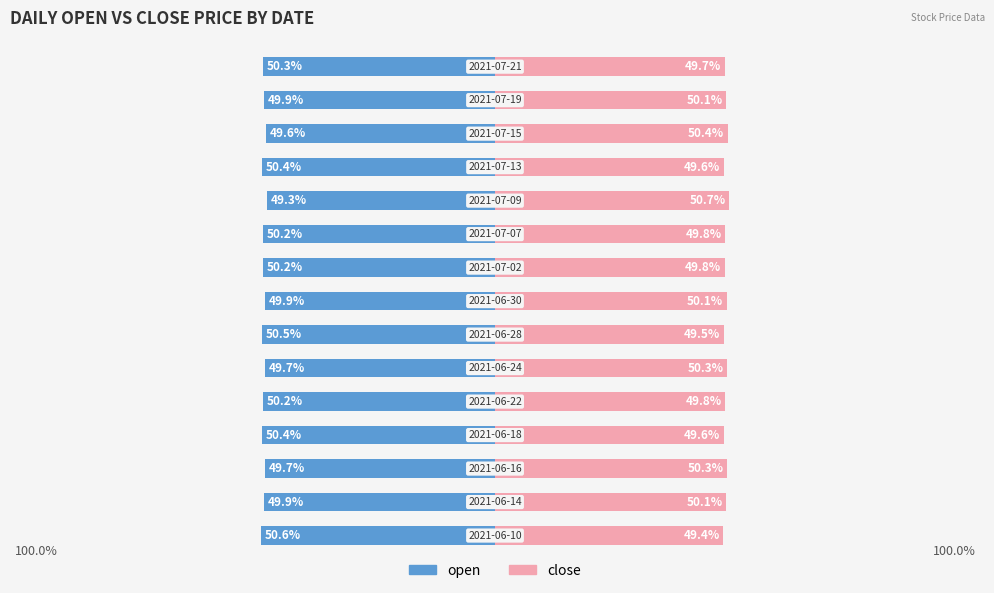

Reading left to right, extract all data points from this chart.

open: -50.6	-49.9	-49.7	-50.4	-50.2	-49.7	-50.5	-49.9	-50.2	-50.2	-49.3	-50.4	-49.6	-49.9	-50.3
close: 49.4	50.1	50.3	49.6	49.8	50.3	49.5	50.1	49.8	49.8	50.7	49.6	50.4	50.1	49.7